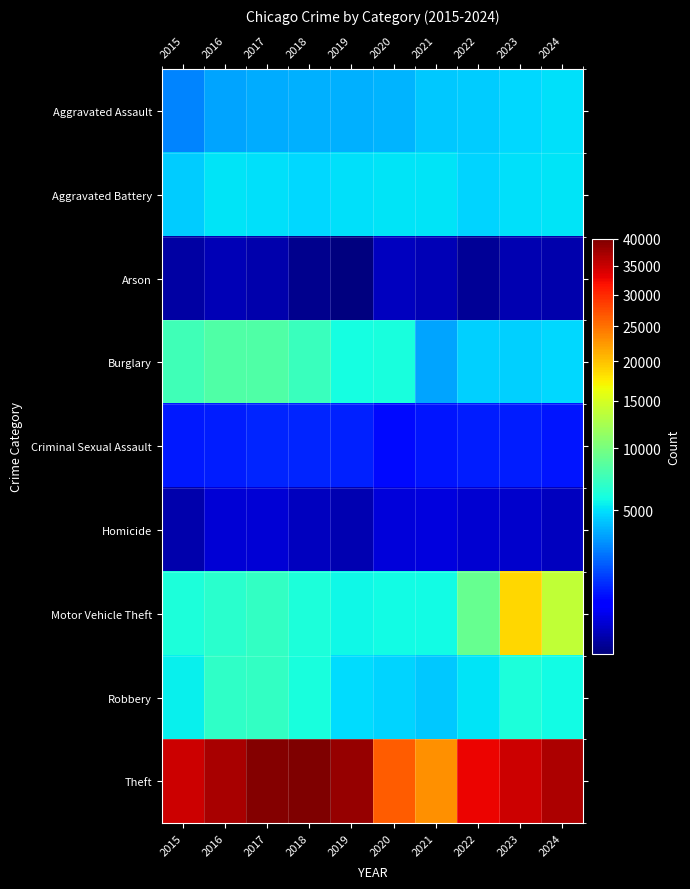

What is the difference between the highest and lowest values at 2016?

36717